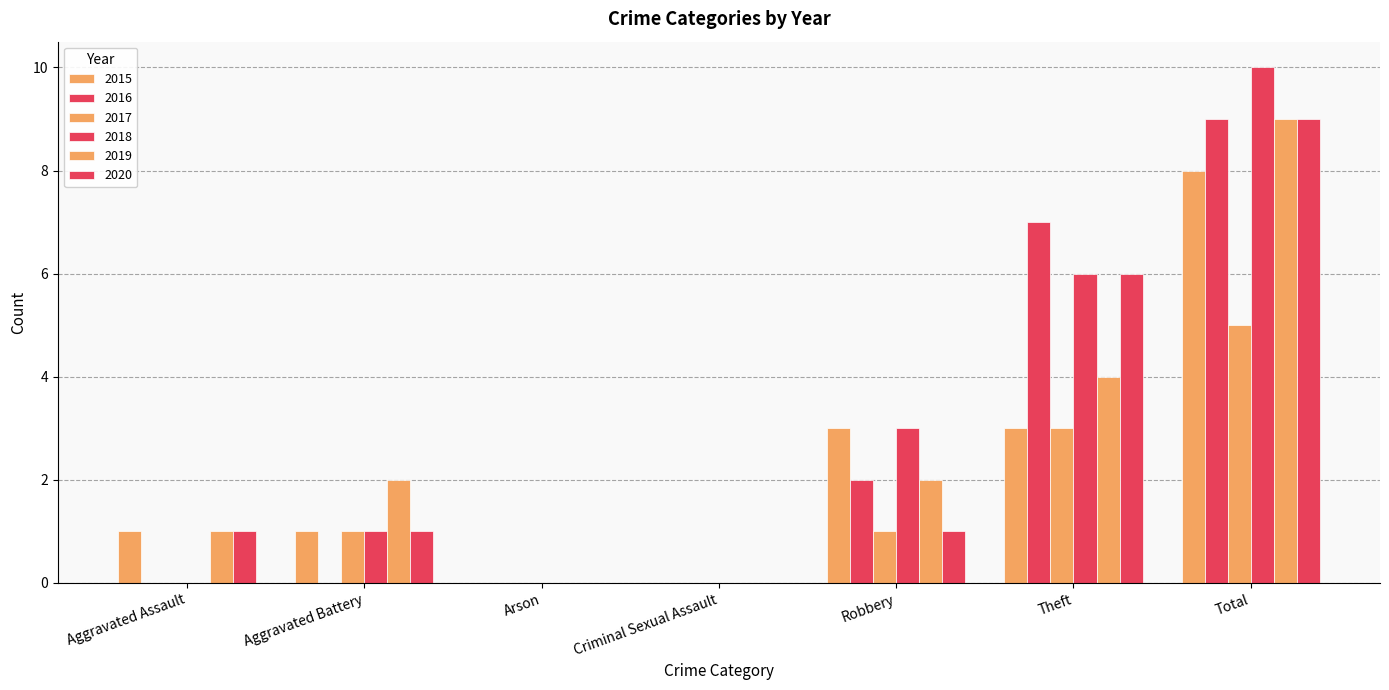

What is the label of the 1st bar from the left?

Aggravated Assault